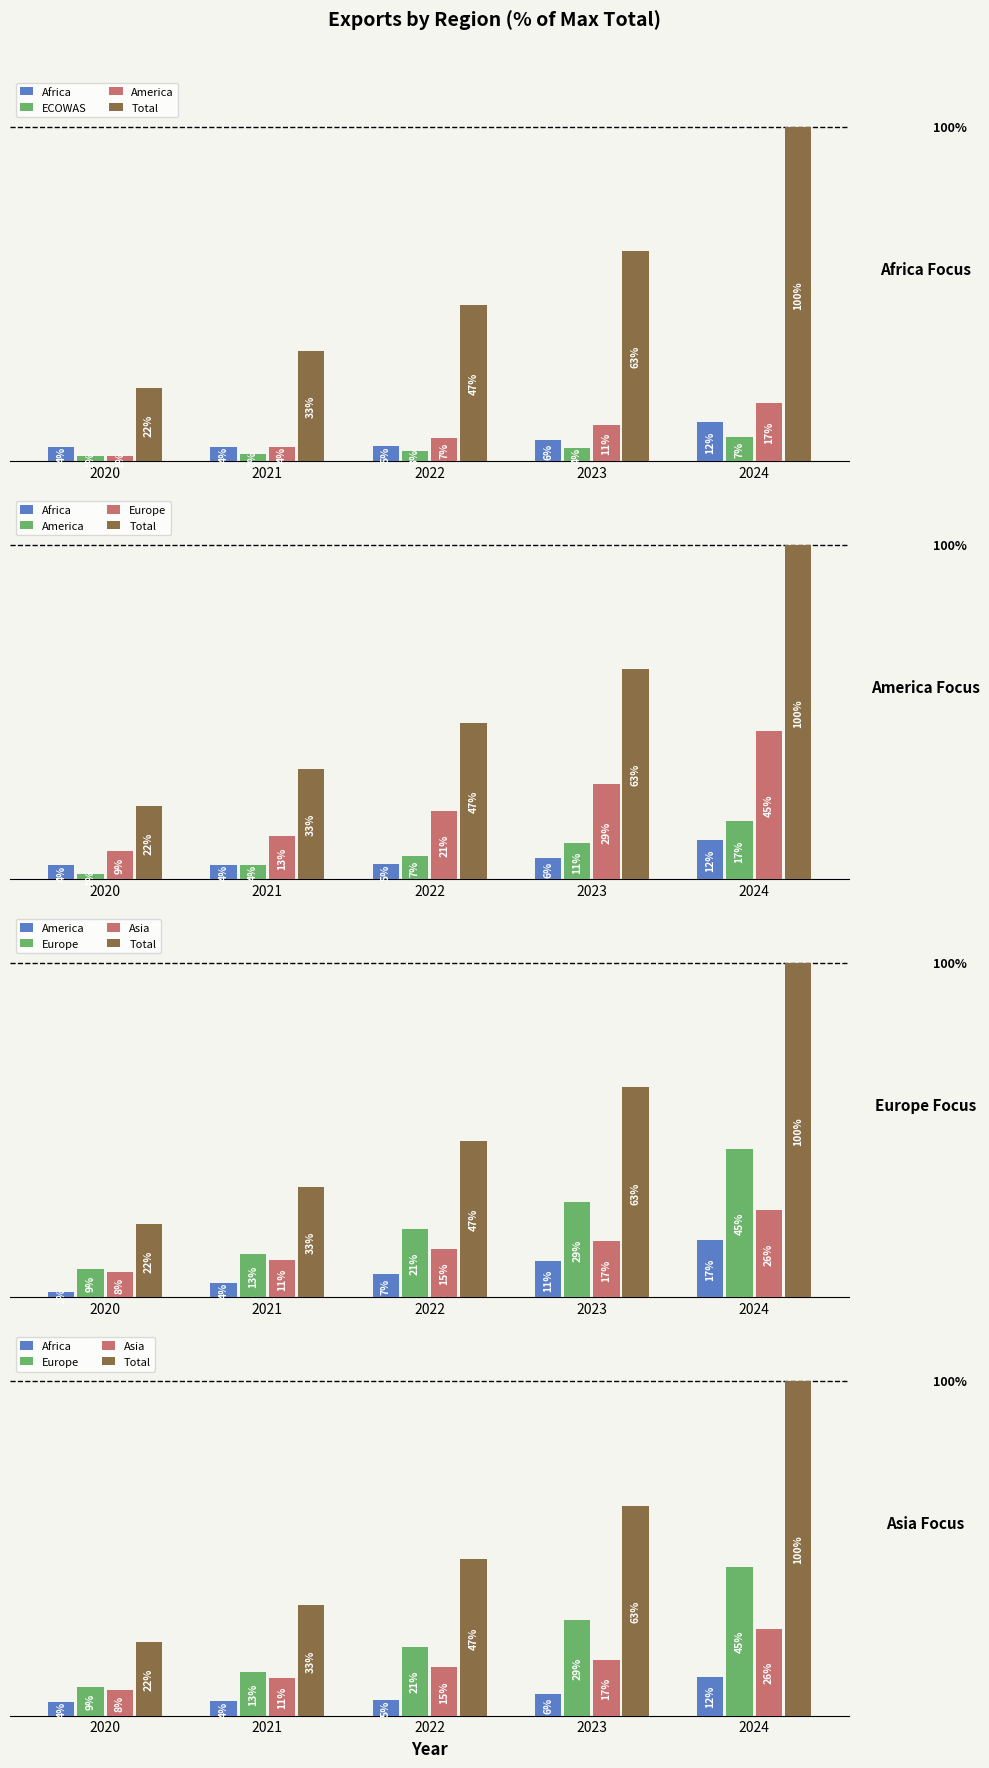

How many values in the Asia series are below 14?

2